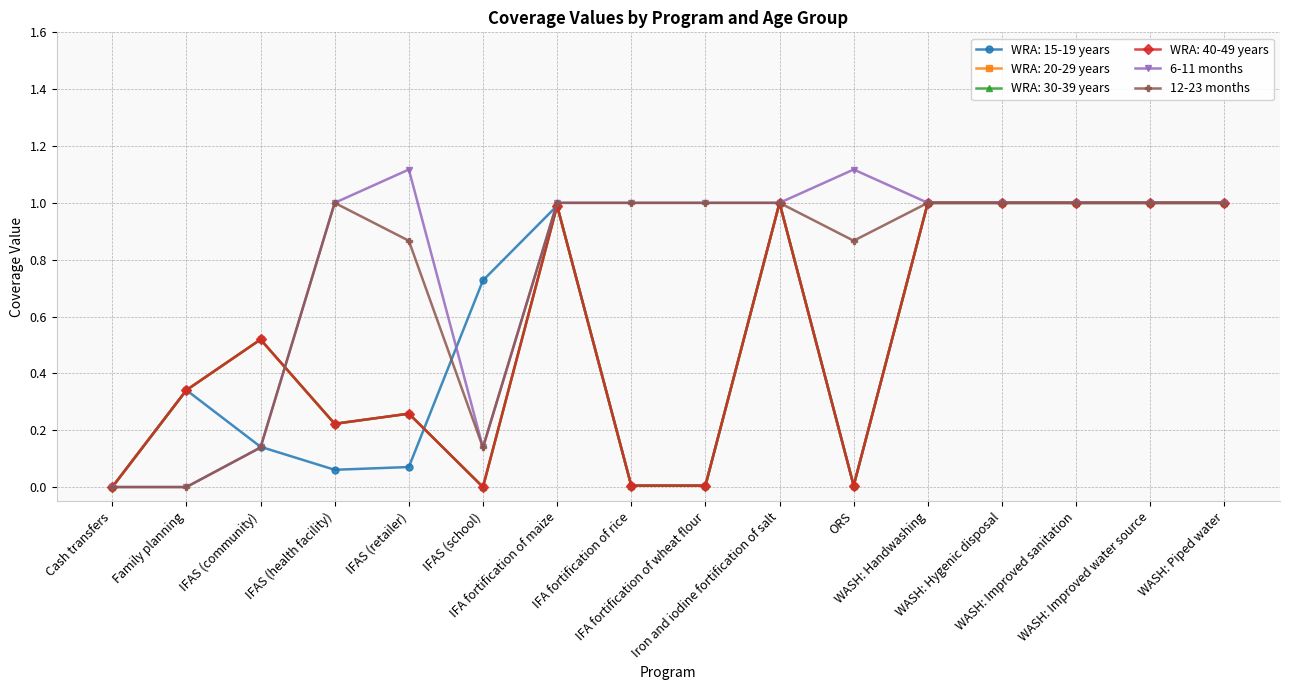

At how many categories does at least one series exceed 0?

14